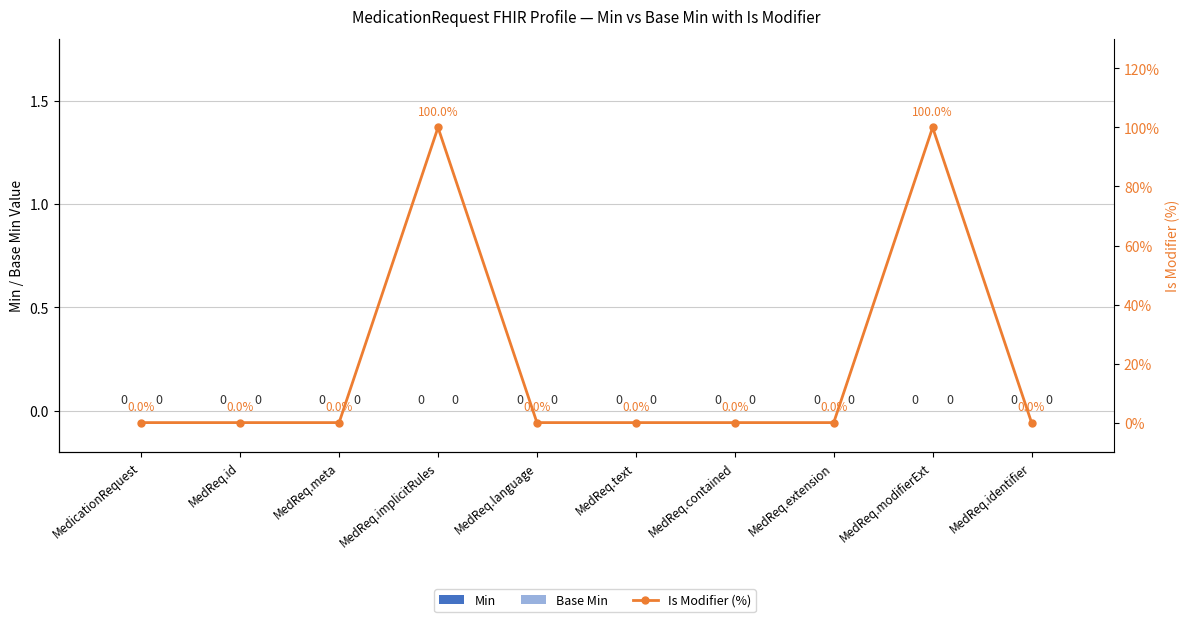

True or false: Base Min has a value of 0 at MedicationRequest.

True